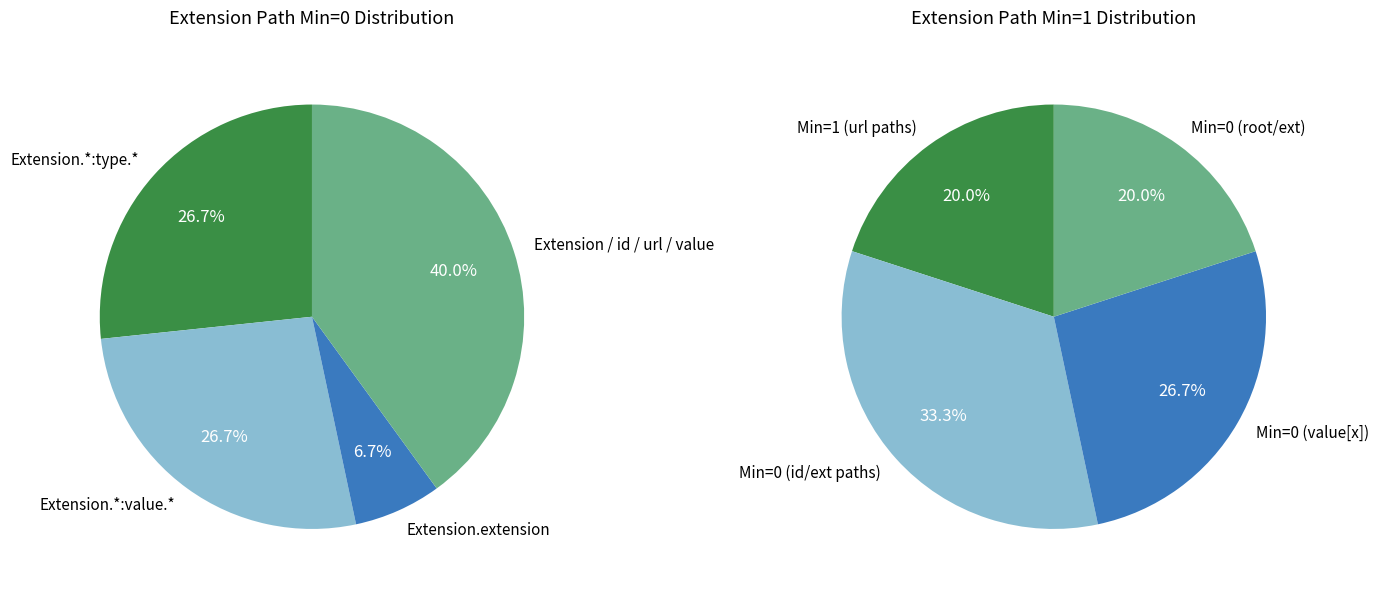

Is there any slice that represents more than half of the pie?

No